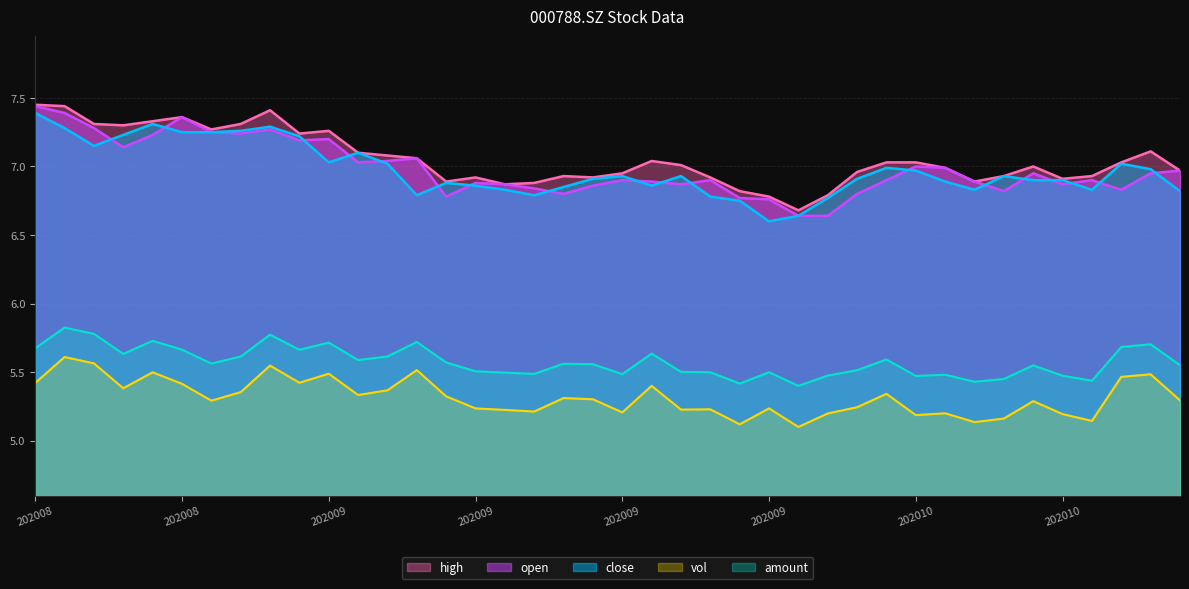

True or false: vol and open intersect in this chart.

False